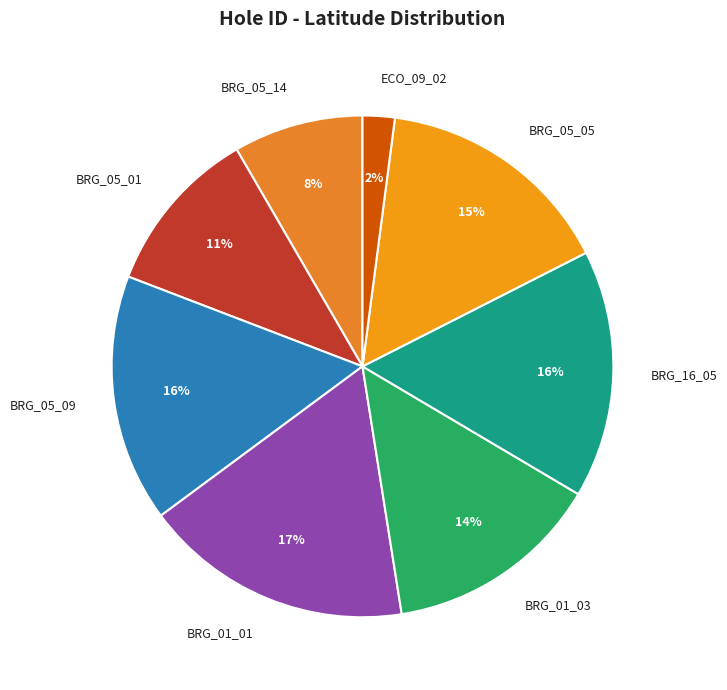

To the nearest percent, what portion does BRG_05_05 represent?

15%